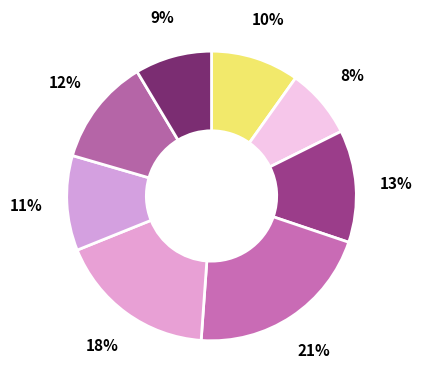

How many slices are in this pie chart?

8